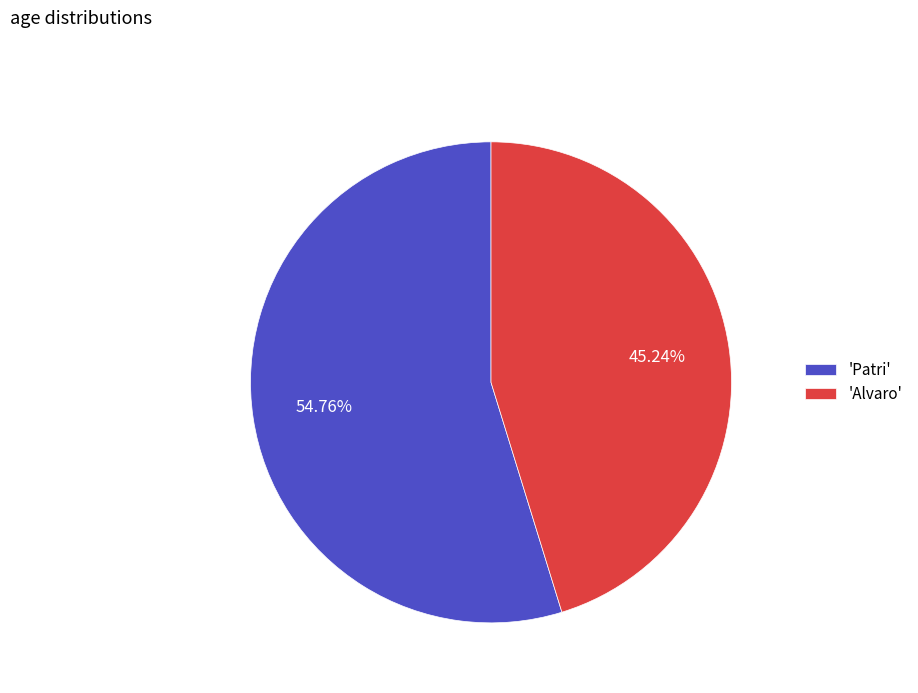

Do 'Alvaro' and 'Patri' together represent more than half of the pie?

Yes